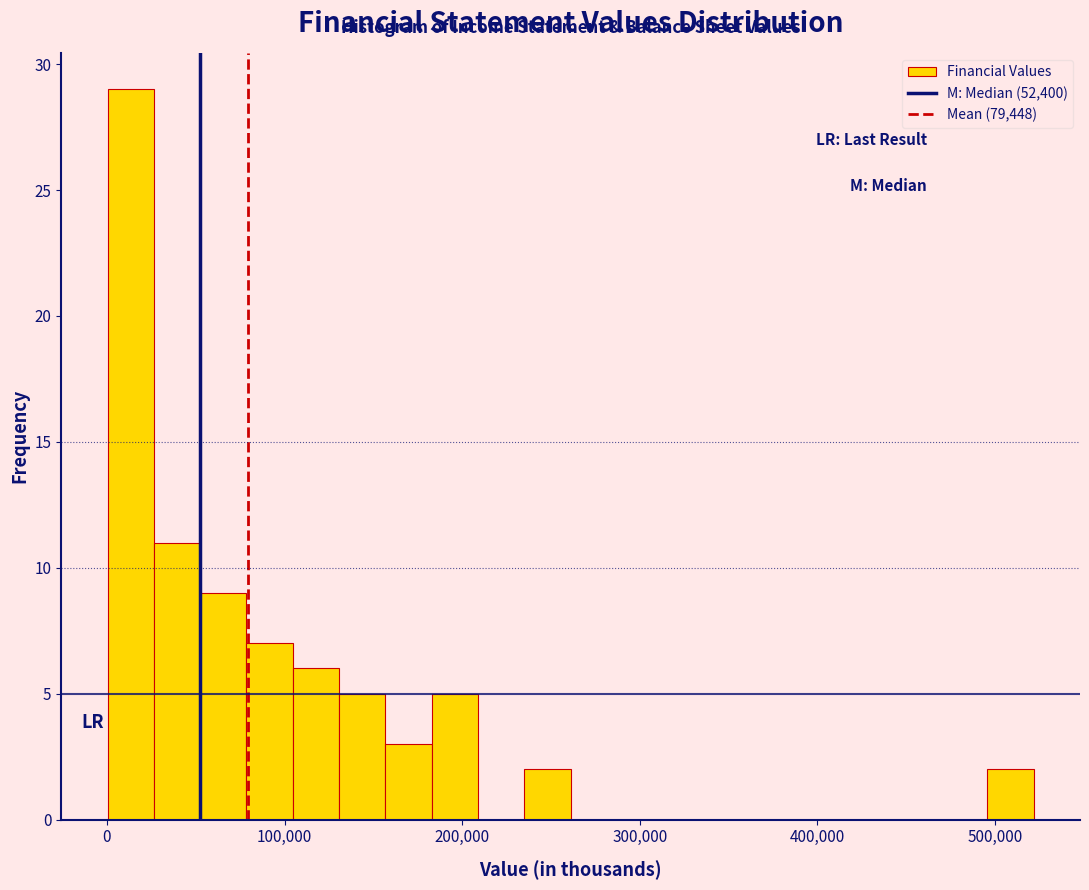

Read against the x-axis, roughly where is the centre of the tallest bar?

10000